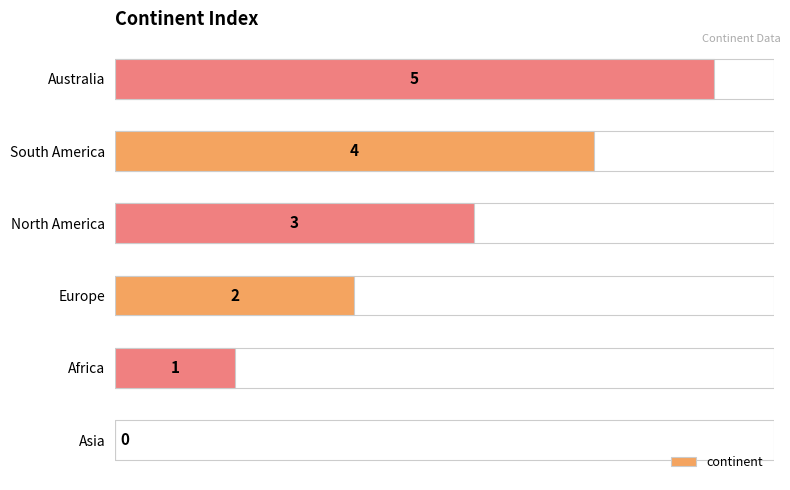

Where is the data nearest to the value 2?

Europe